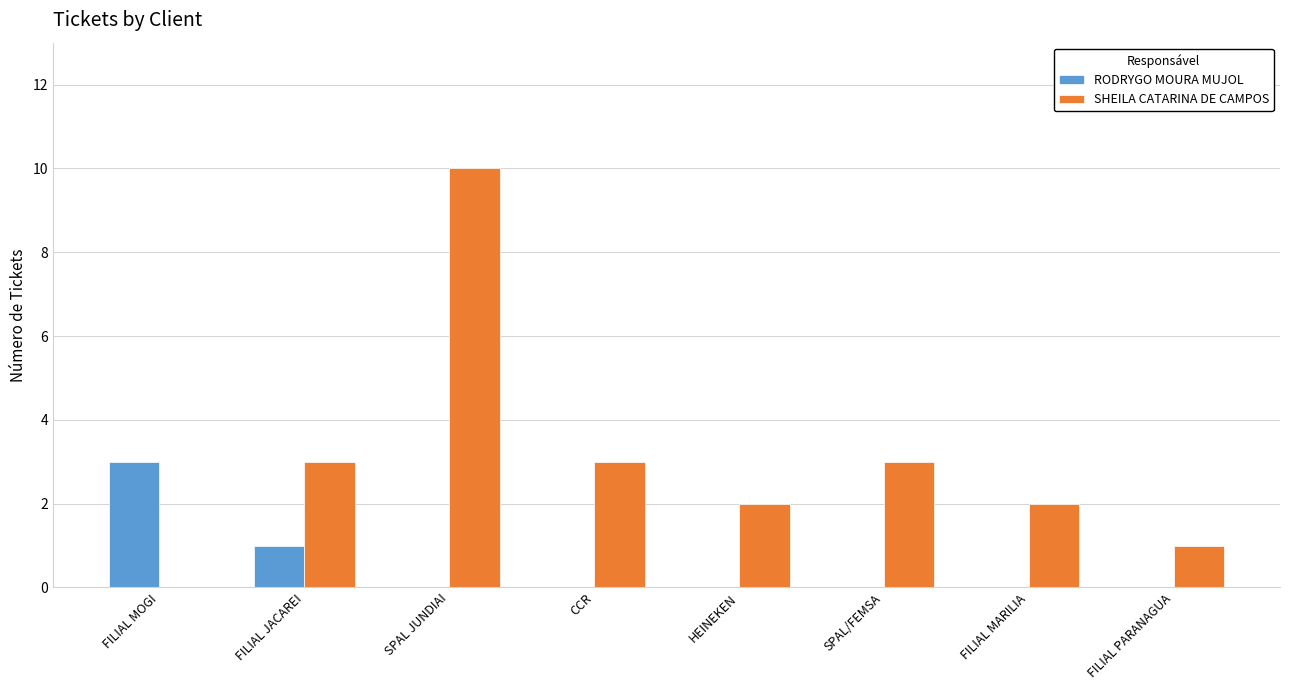

True or false: RODRYGO MOURA MUJOL has a value of 5 at FILIAL MOGI.

False